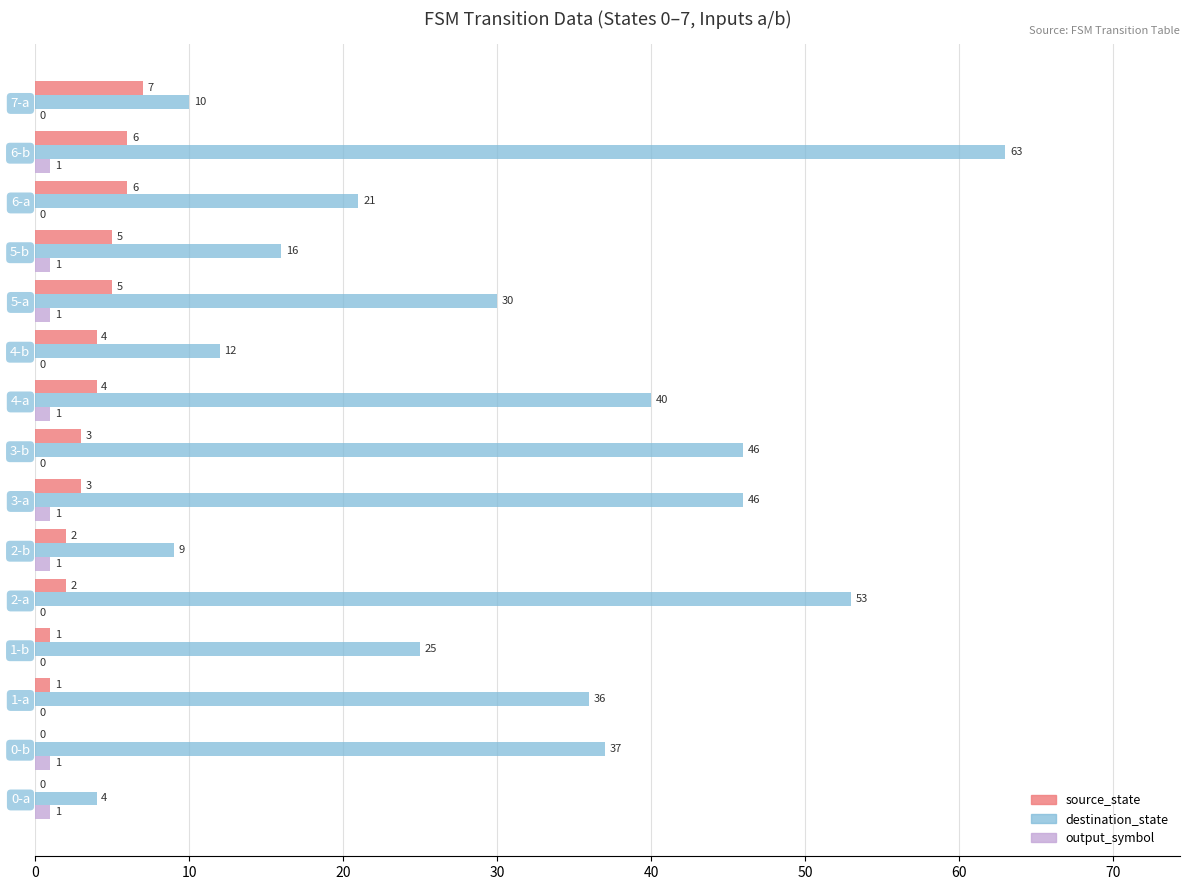

Which series changed the most between 1-b and 3-a?

destination_state